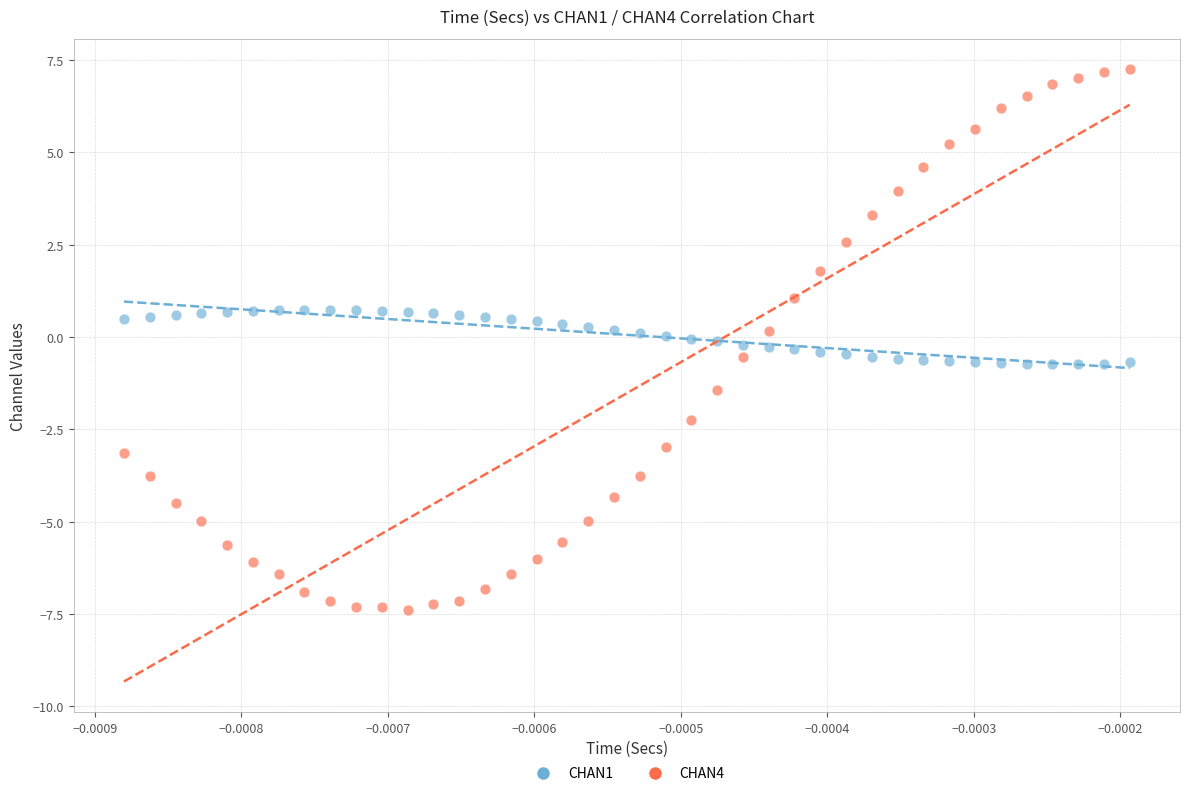

Which series contains the highest Y value?

CHAN4